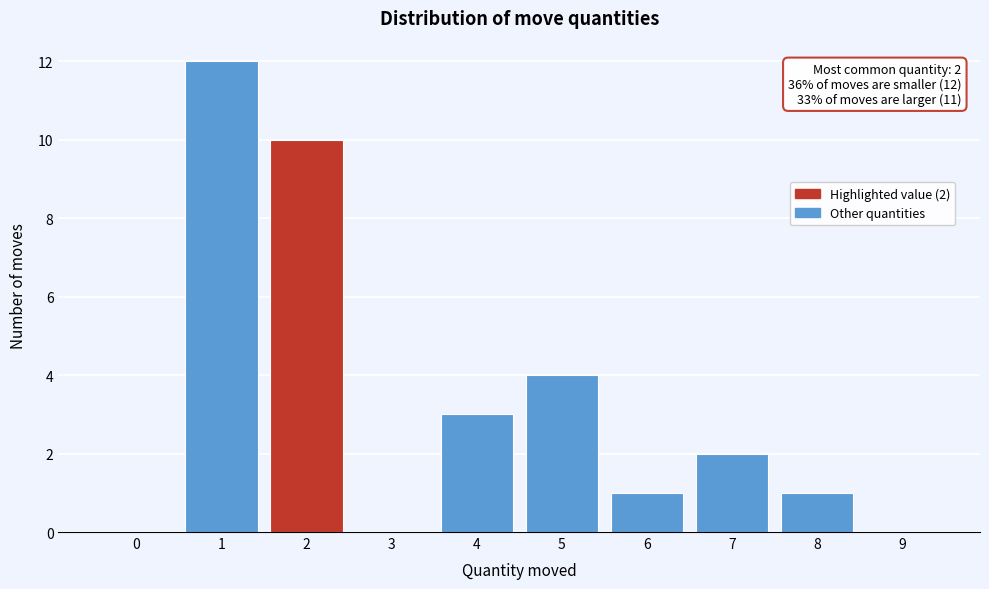

Reading right to left, what are all the values shown in this chart?

9=0	8=1	7=2	6=1	5=4	4=3	3=0	2=10	1=12	0=0